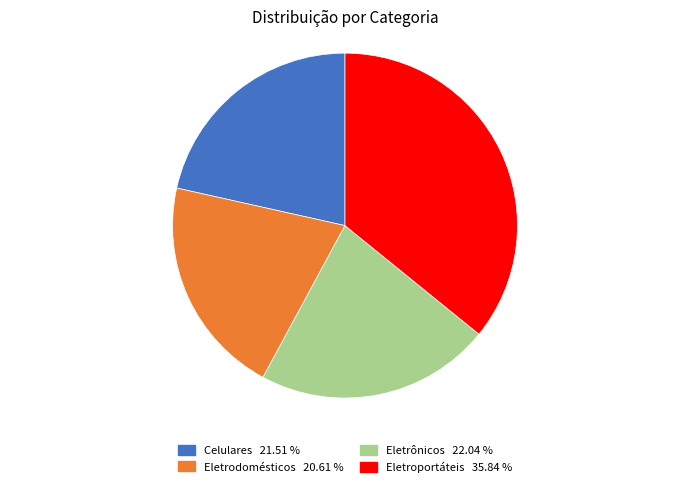

What is the largest slice in the pie chart?

Eletroportáteis